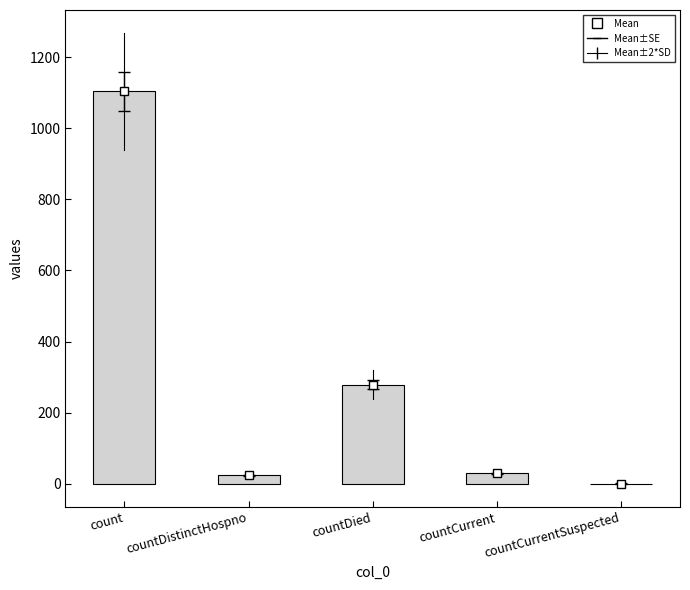

Reading right to left, what are all the values shown in this chart?

countCurrentSuspected=0	countCurrent=29	countDied=279	countDistinctHospno=23	count=1104